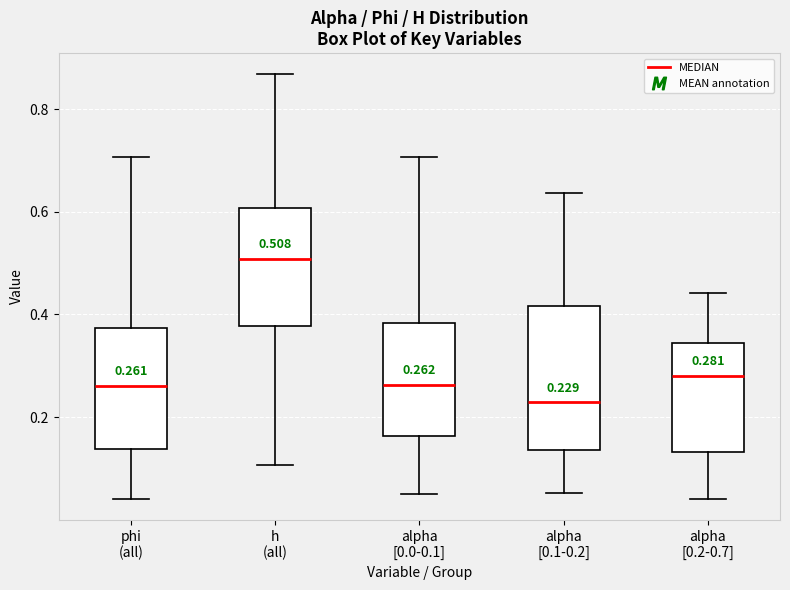

Comparing the boxes themselves (not the whiskers), which one is the tallest?

alpha [0.1-0.2]